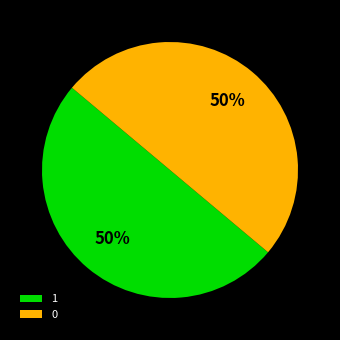

How many slices are in this pie chart?

2